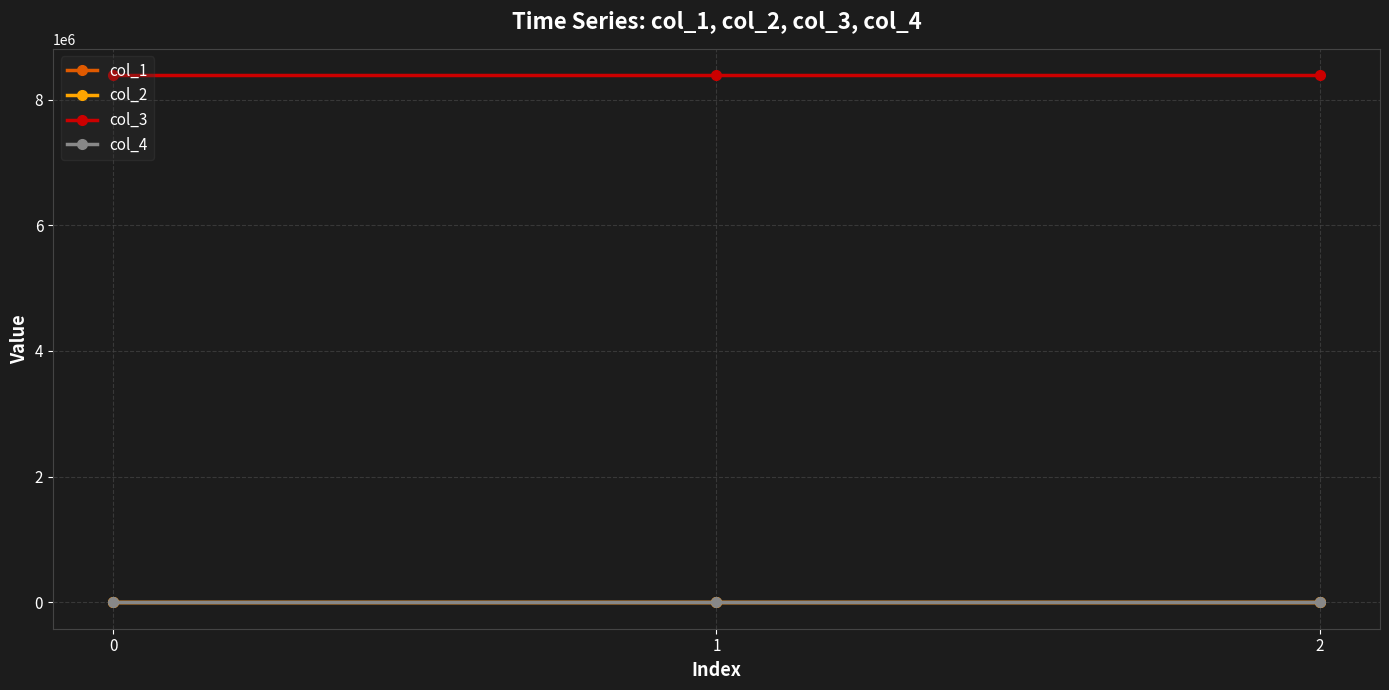

The value of col_3 at 2 is 8388736.0. True or false?

True